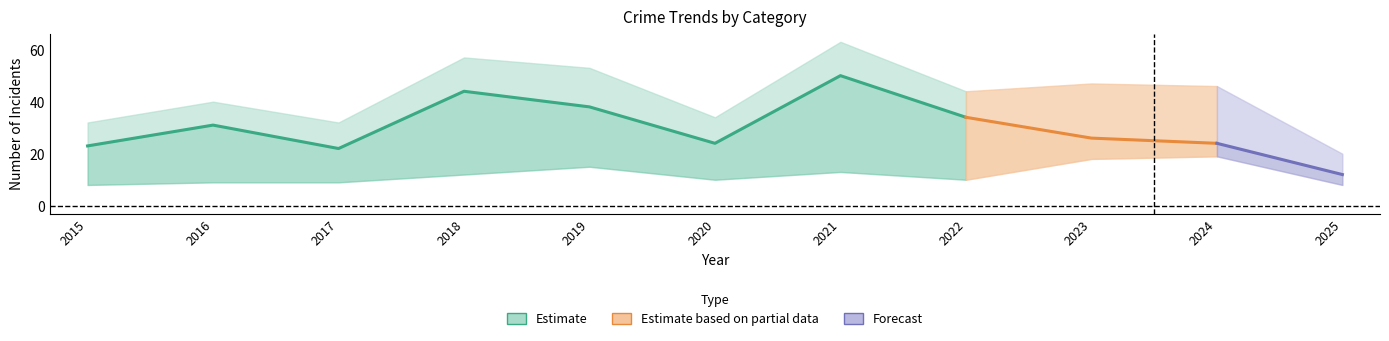

At which category is the sum across all series the highest?

2021